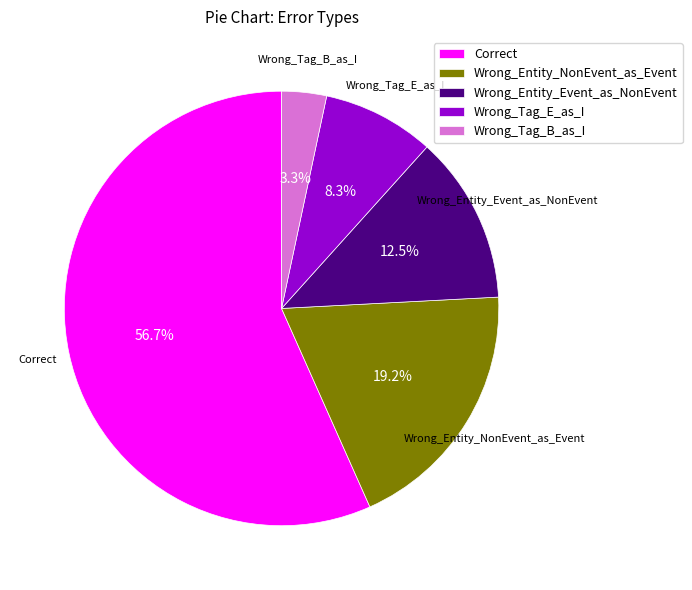

What is the ratio of the value at Correct to the value at Wrong_Tag_E_as_I?

6.8